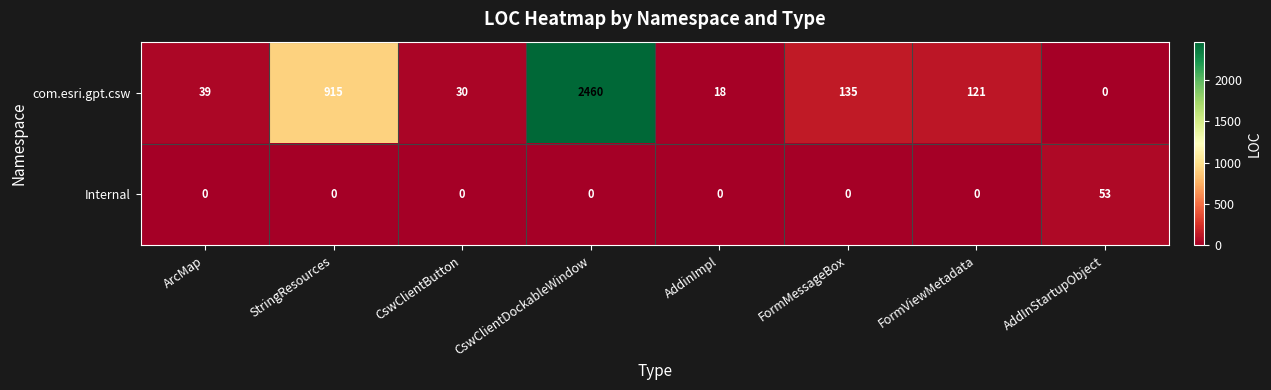

List the series in order of their overall mean, lowest first.

Internal, com.esri.gpt.csw